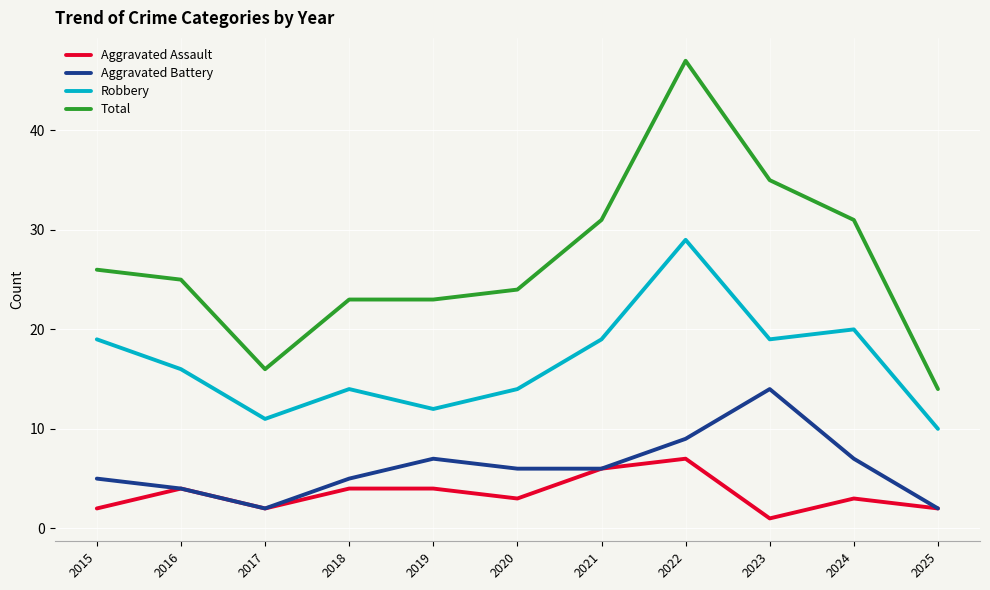

What is the sum of the Aggravated Battery values at 2023 and 2021?

20